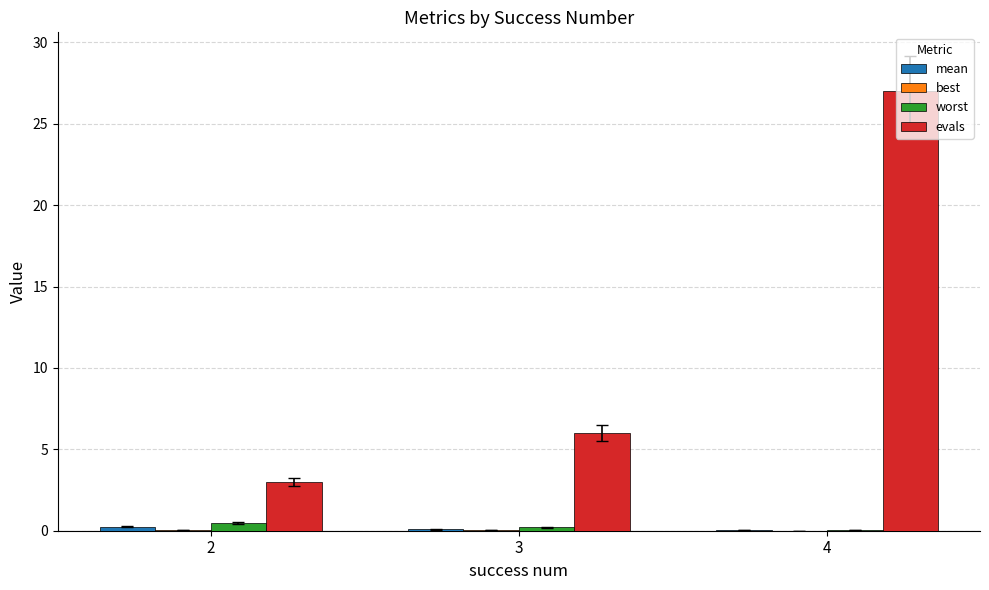

Which series has the largest total across all categories?

evals